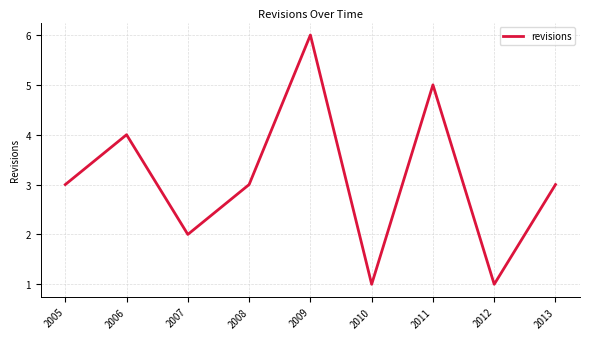

What is the difference between the second highest and minimum values?

4